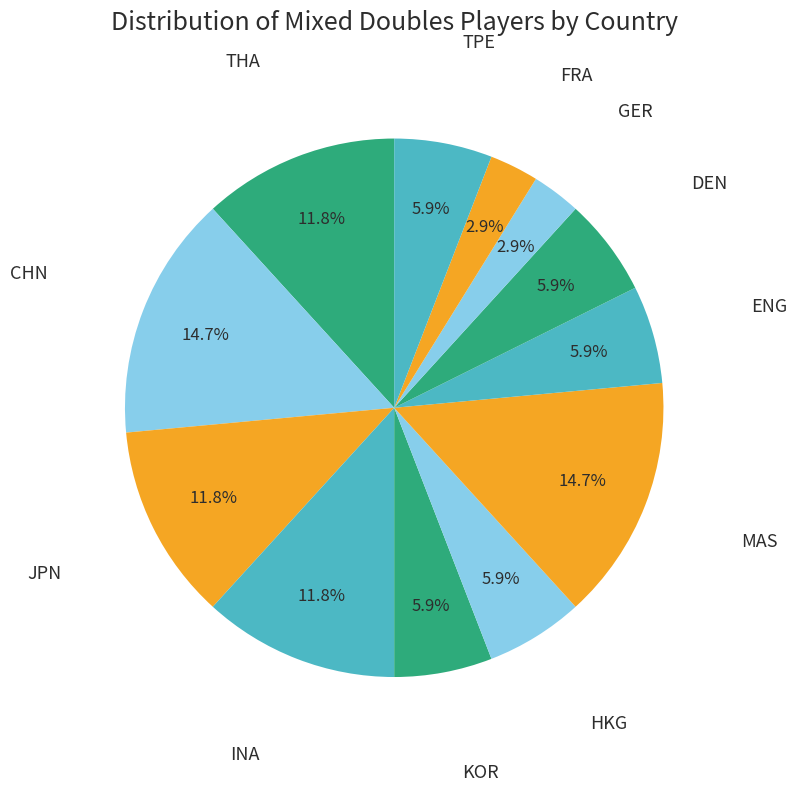

Which slice is the largest?

CHN